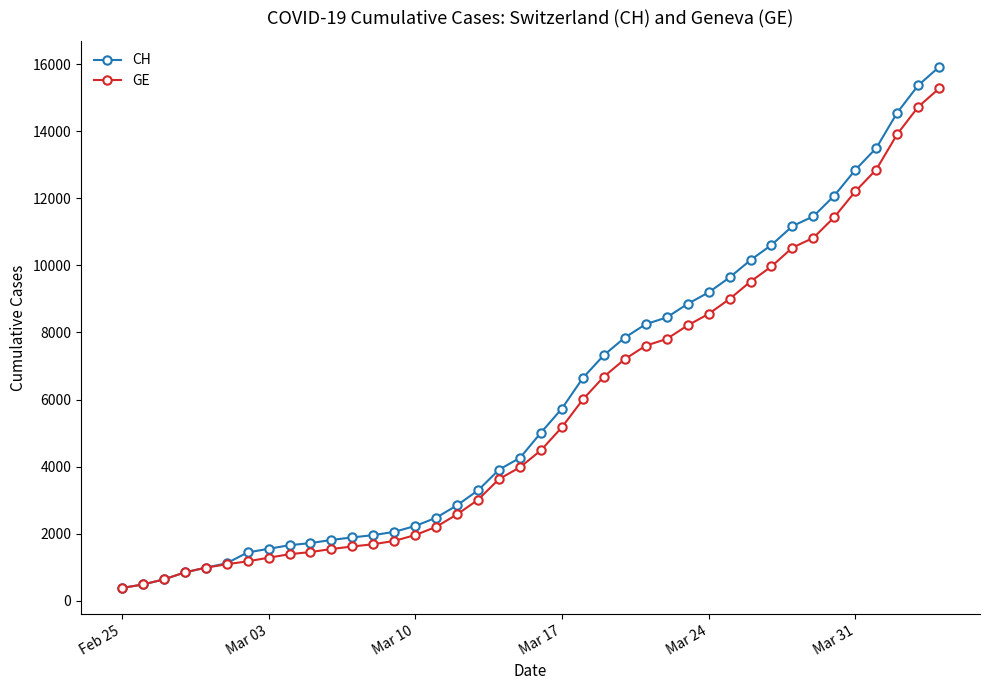

What is the value of the GE point at the 3rd from the left?

630